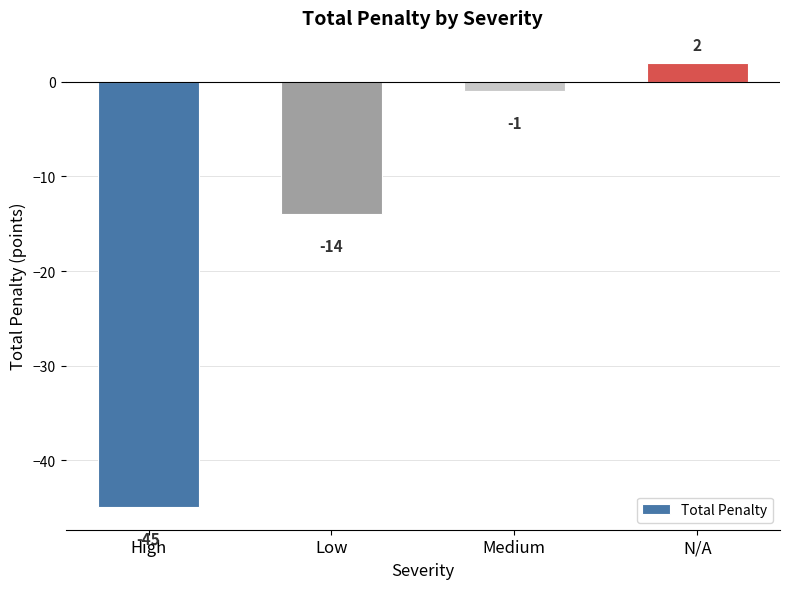

What position from the right is N/A?

1